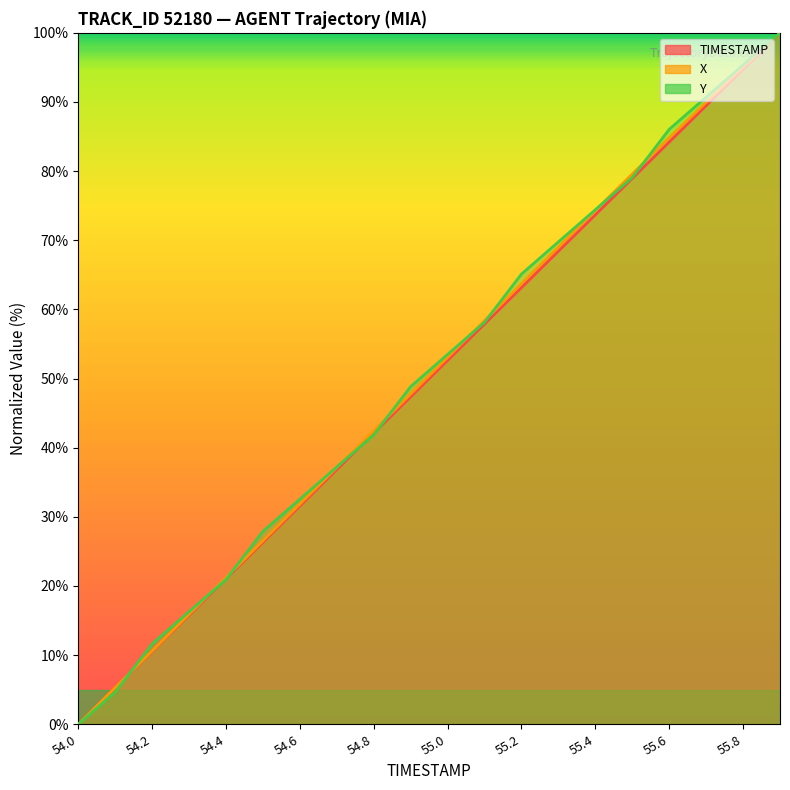

At which label does X reach its minimum?

54.0